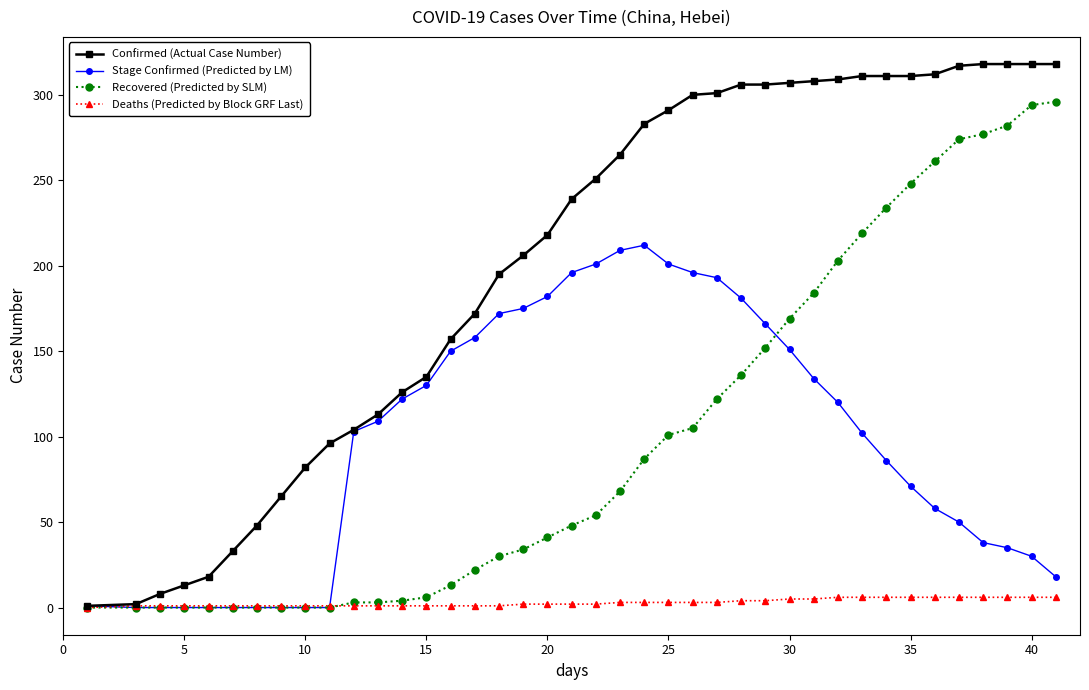

Which series has the largest range (max minus min)?

Confirmed (Actual Case Number)